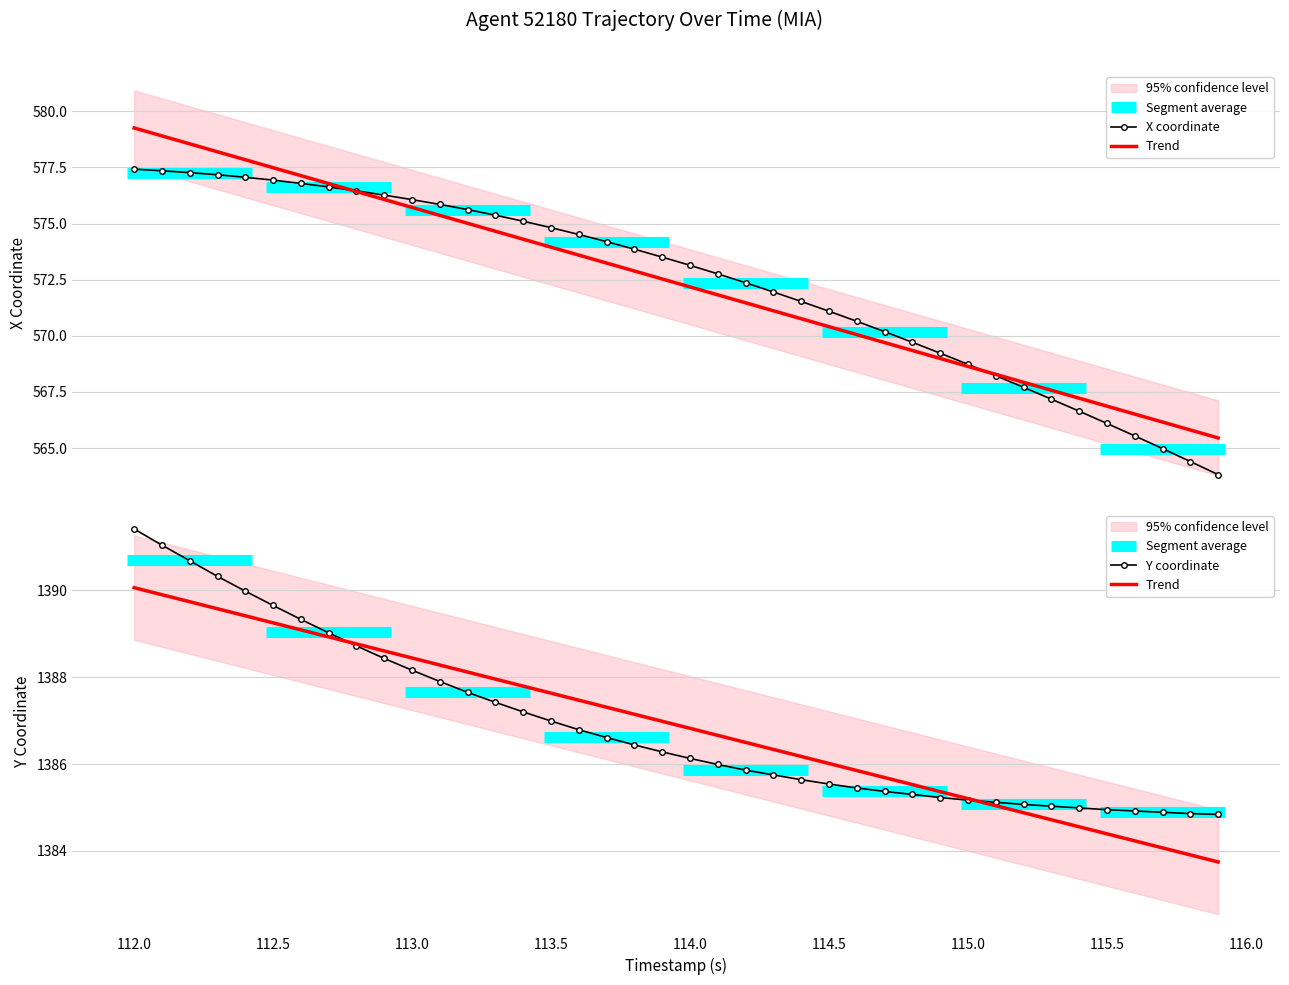

Count the number of data series in this chart.

2